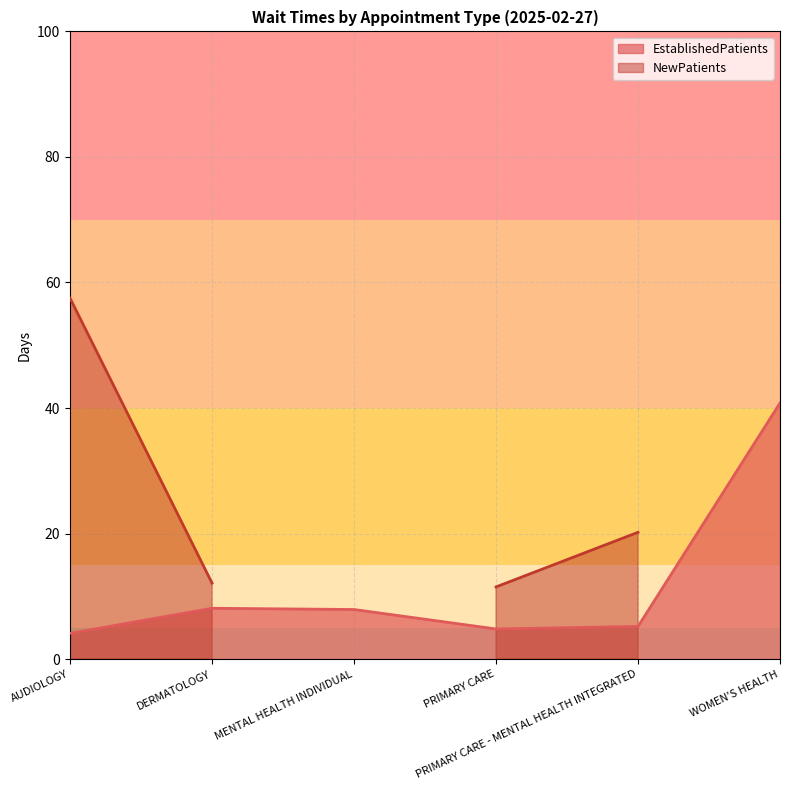

Between DERMATOLOGY and PRIMARY CARE - MENTAL HEALTH INTEGRATED, which is larger?

DERMATOLOGY